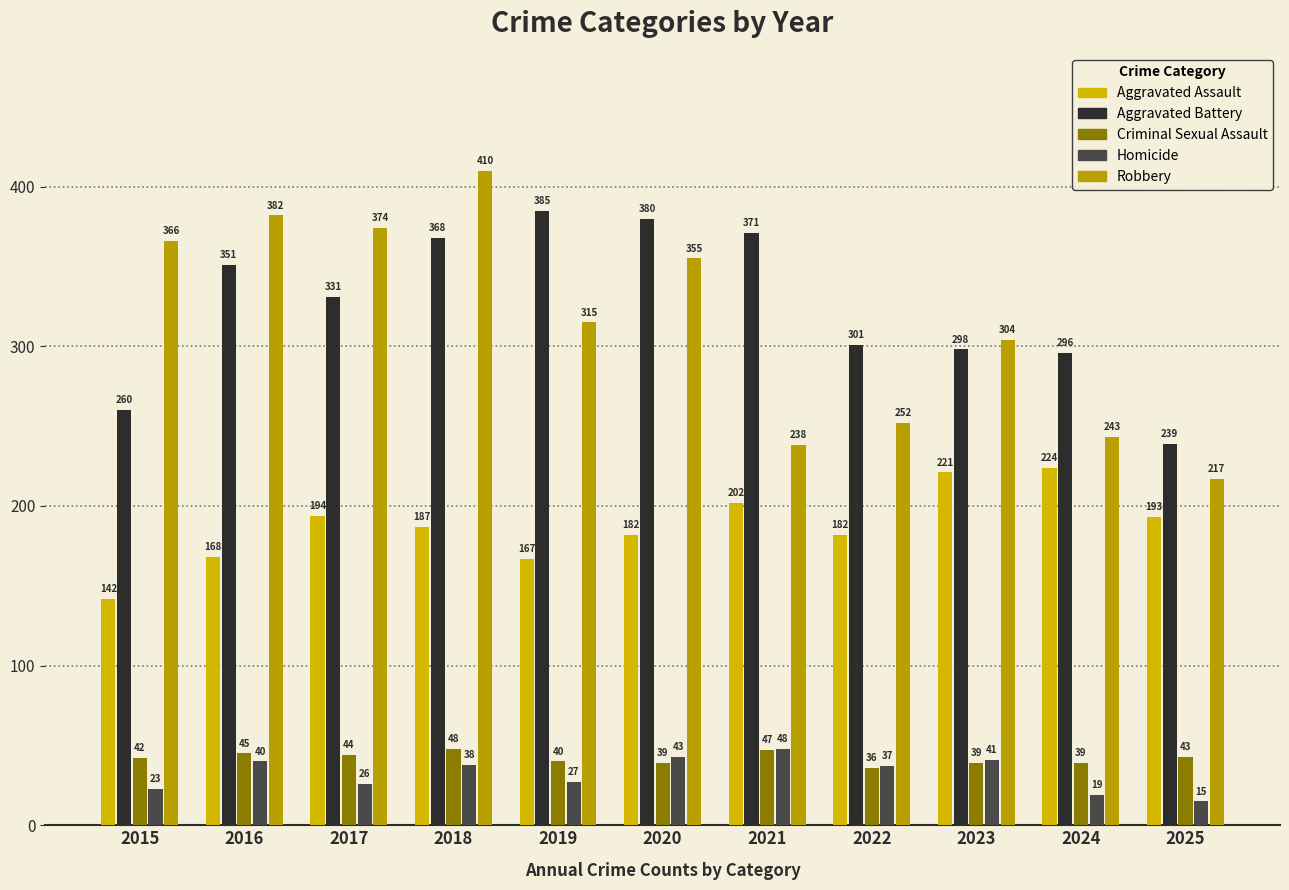

What is the difference between the maximum and minimum values in the Robbery series?

193